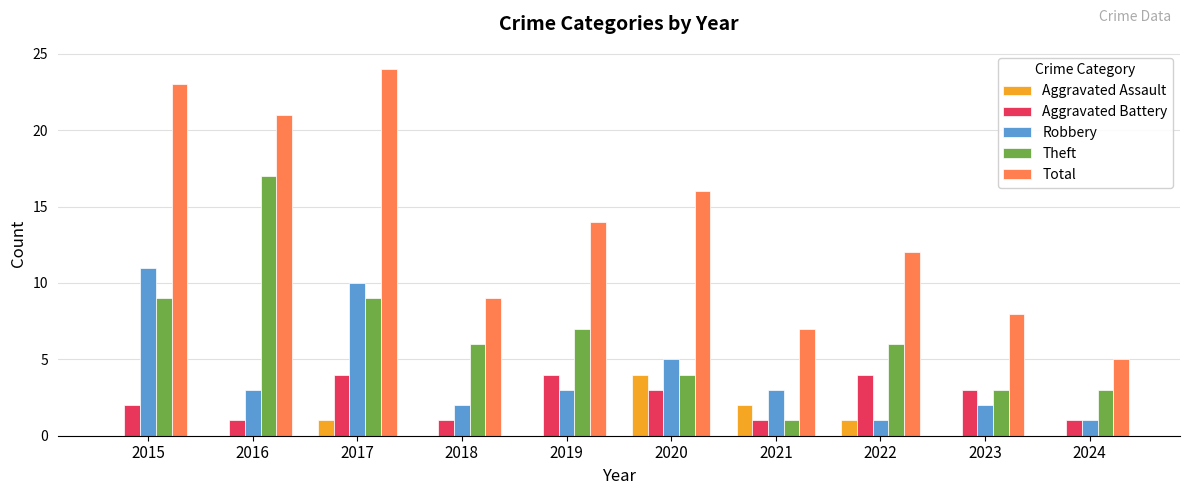

How many groups of bars are there?

10